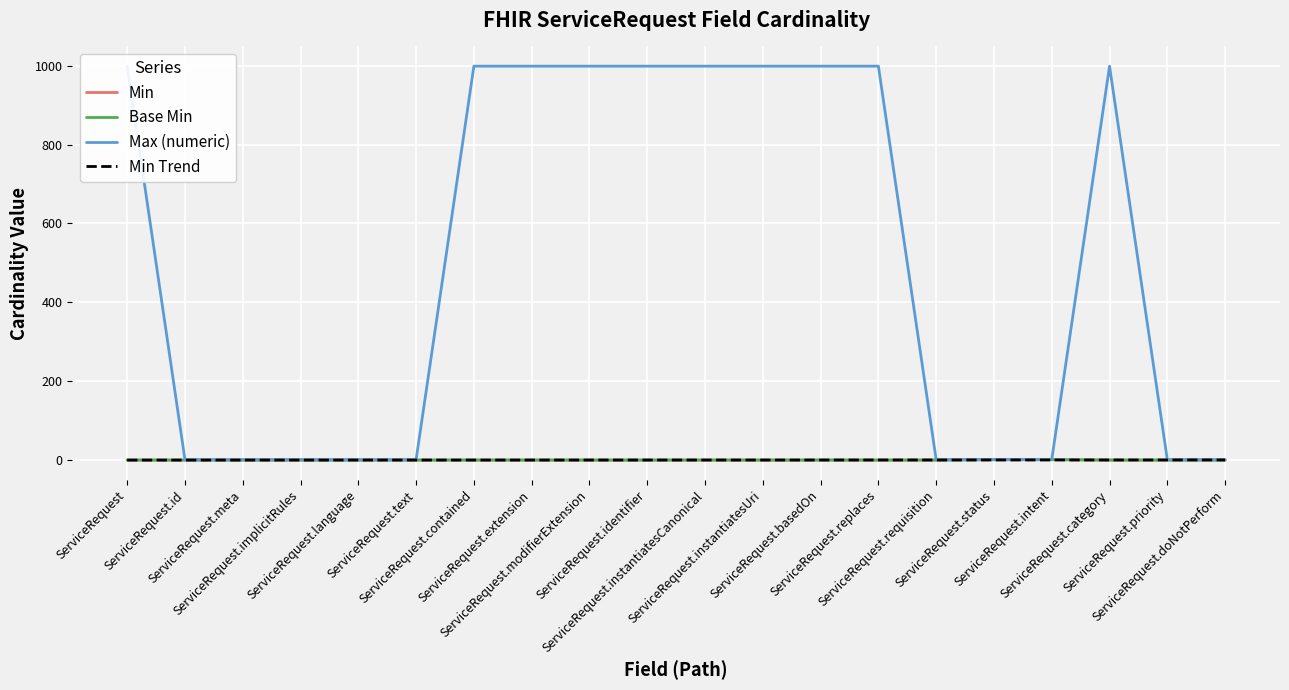

Is the value of Min at ServiceRequest.extension greater than the value of Max (numeric) at ServiceRequest.contained?

No